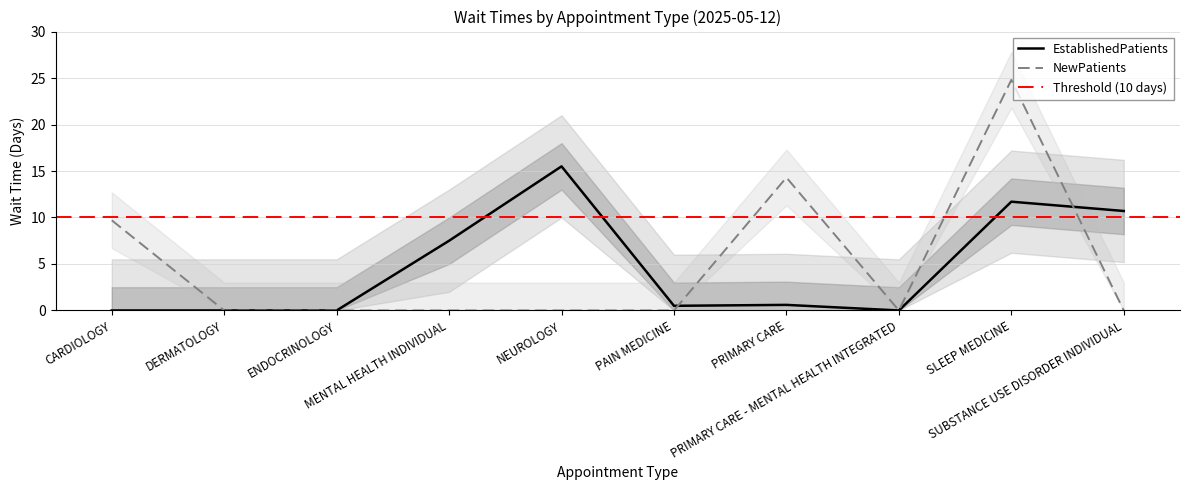

Which series has the largest total across all categories?

NewPatients